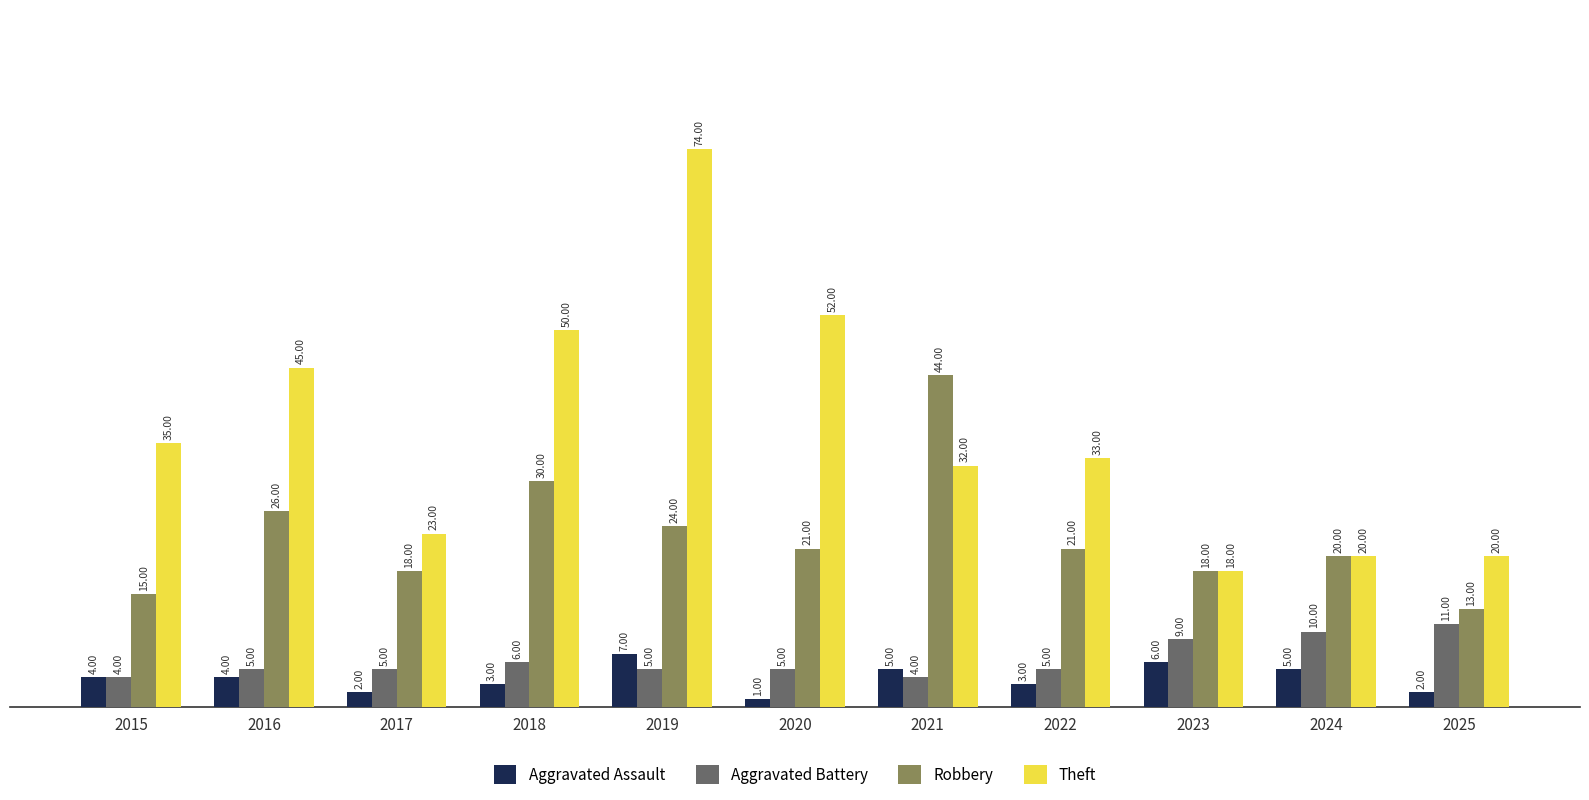

At which category is the sum across all series the highest?

2019